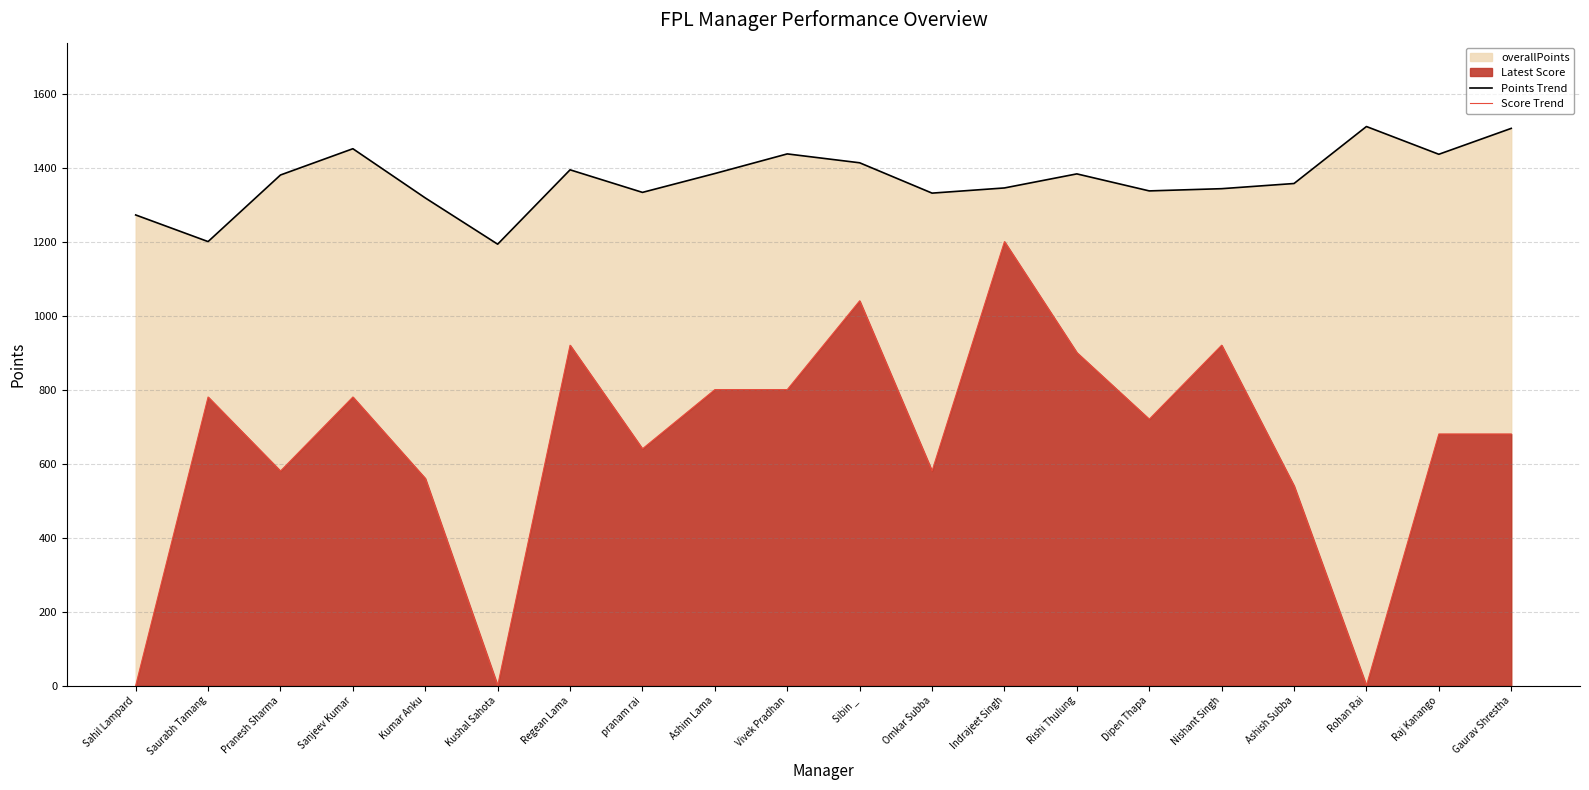

What is the spread (max minus min) of values at Indrajeet Singh?

145